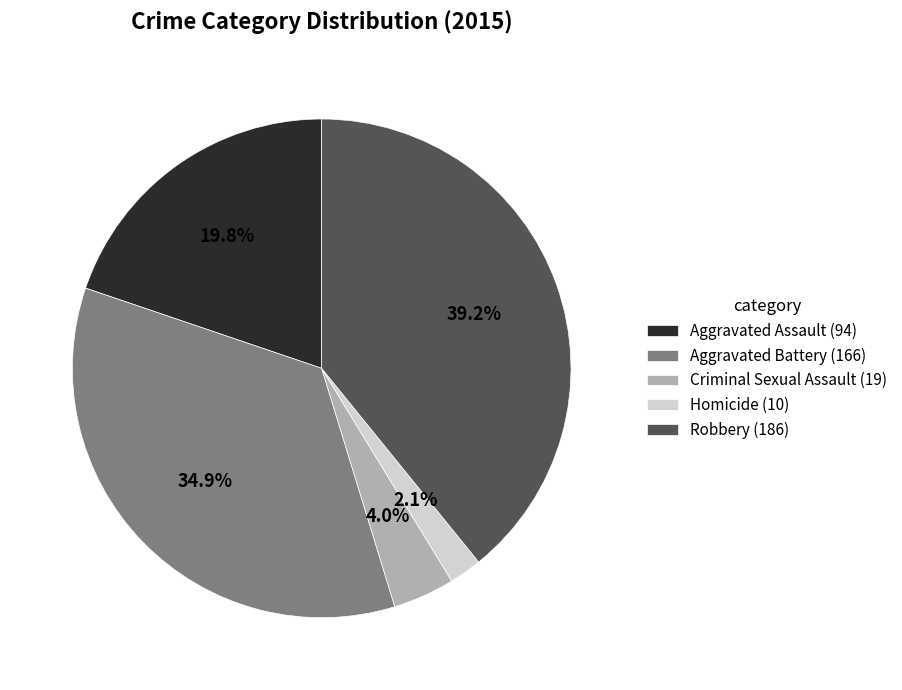

Is it true that Robbery is 39% of the pie?

True